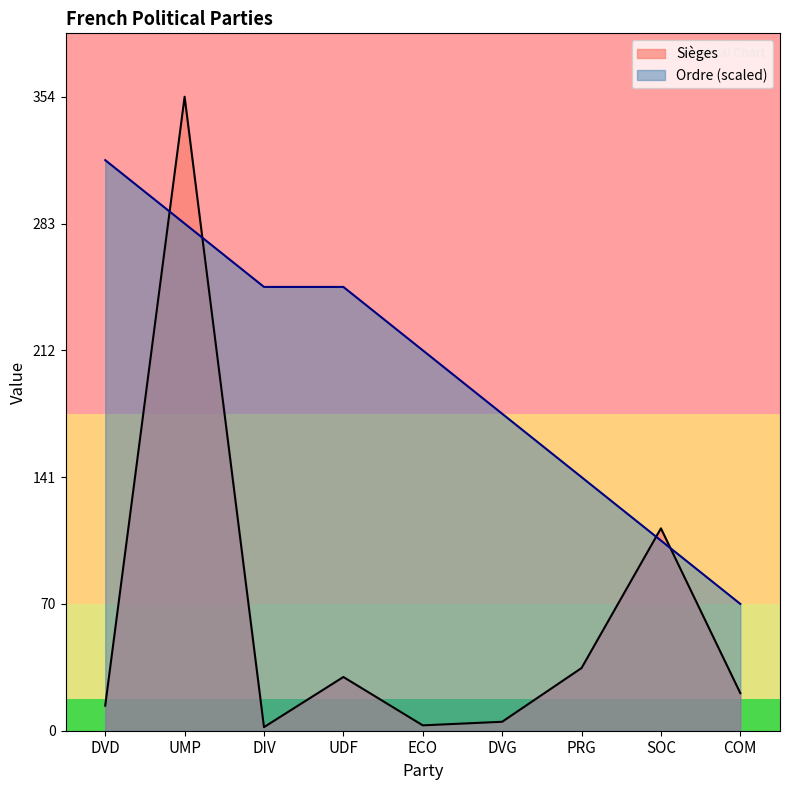

At which category is the sum across all series the highest?

UMP